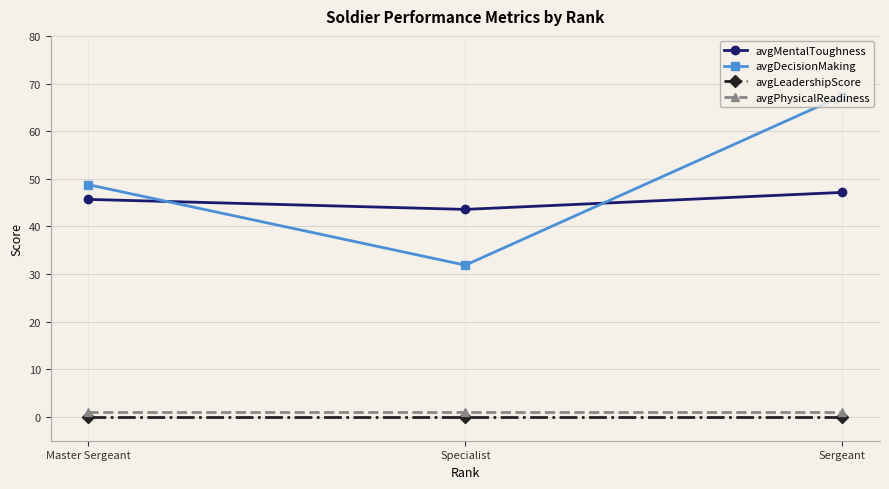

How many data points in avgDecisionMaking are above 48?

2